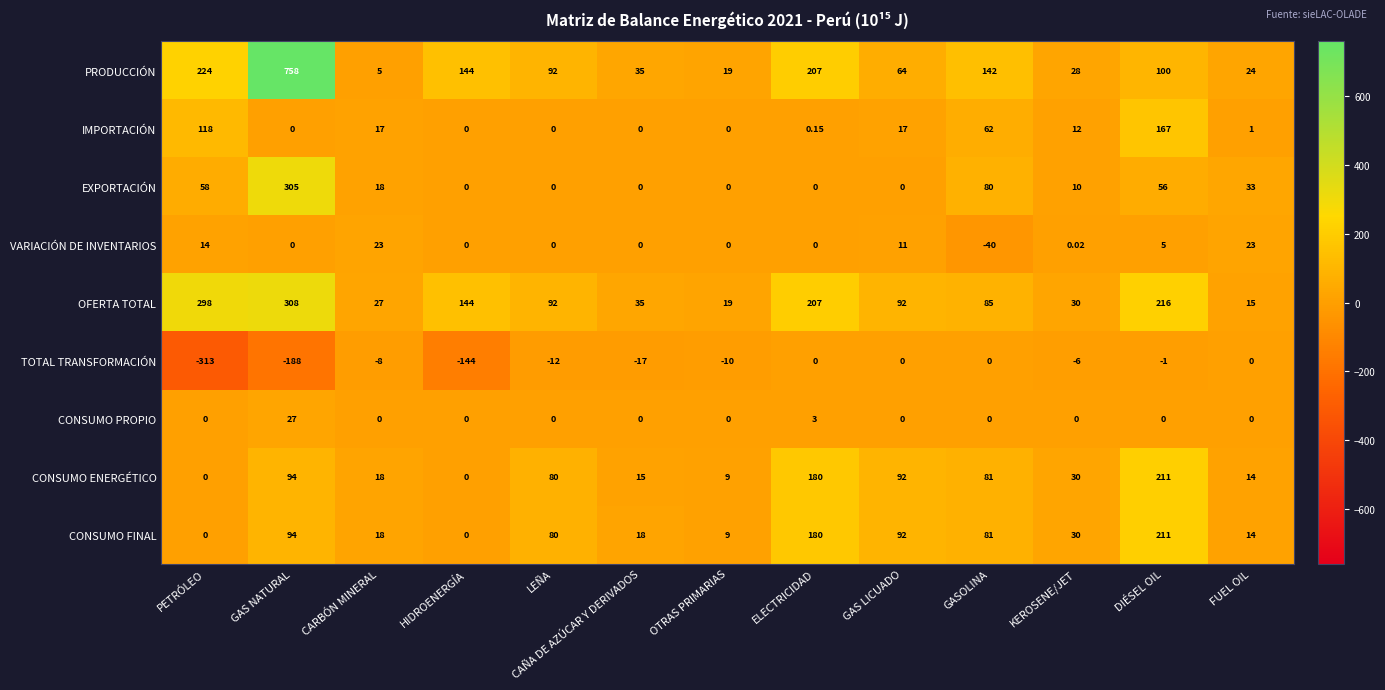

Which category has the highest value across all series?

GAS NATURAL